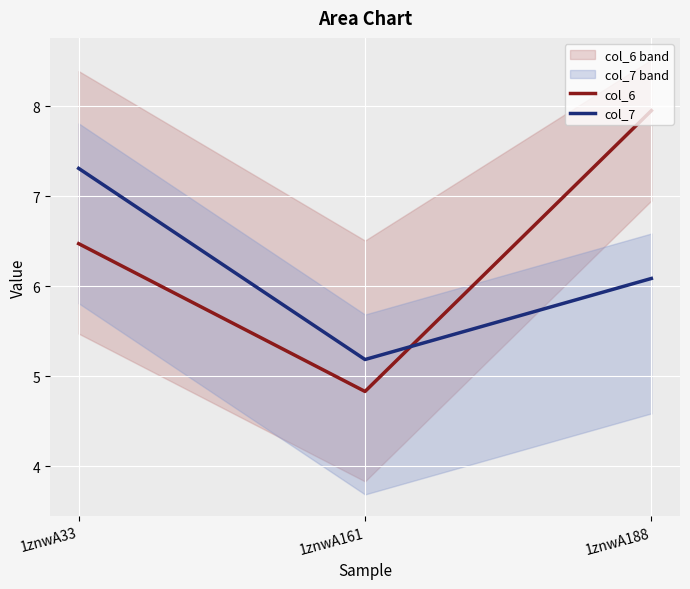

Reading left to right, list all the values displayed in this chart.

col_6: 6.5	4.8	8.0
col_7: 7.3	5.2	6.1